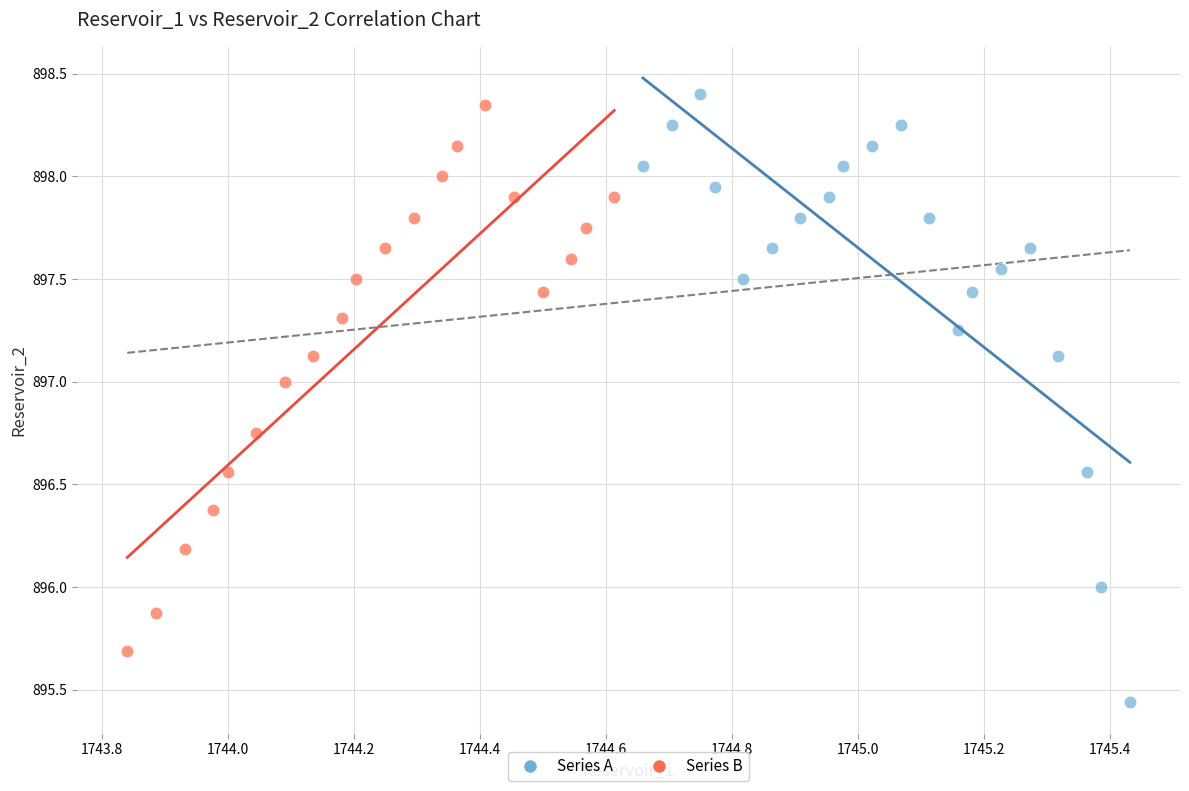

What are all the series names shown in the legend?

Series A, Series B